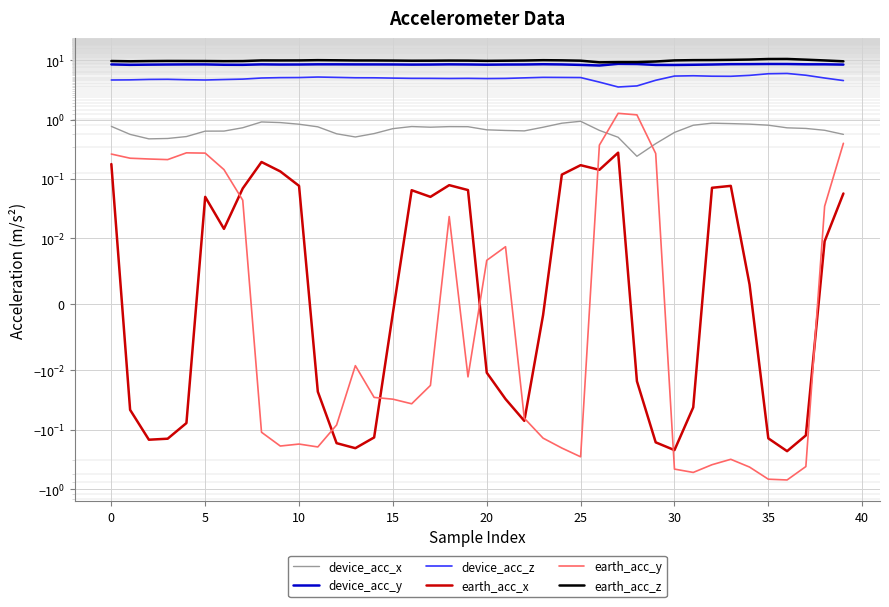

Is this an area chart (filled region under the line)?

No